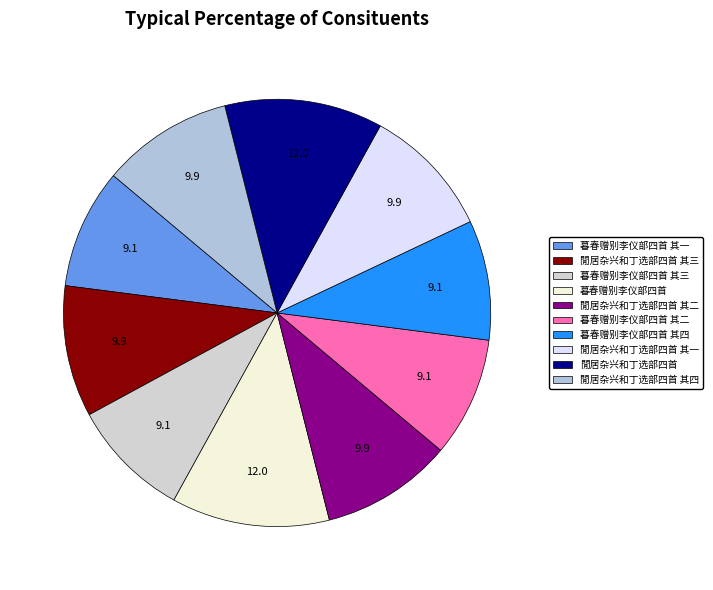

Count the number of slices in the pie.

10